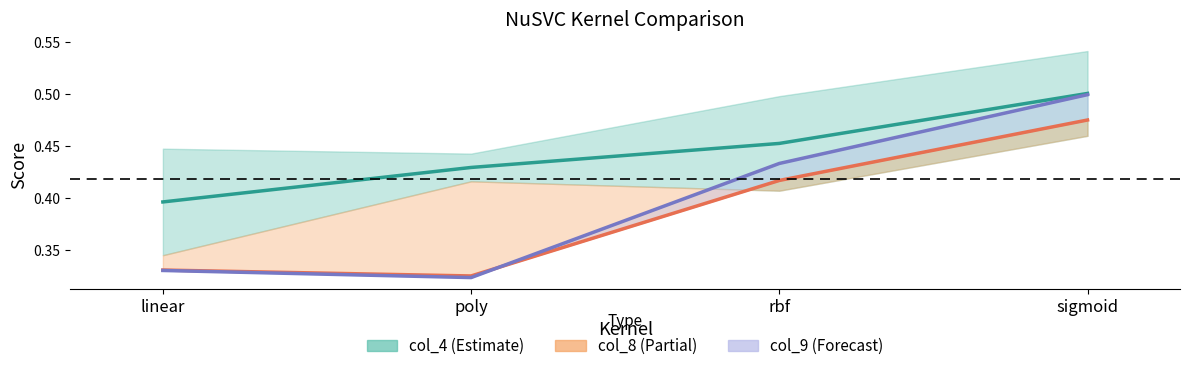

What position from the left is linear?

1